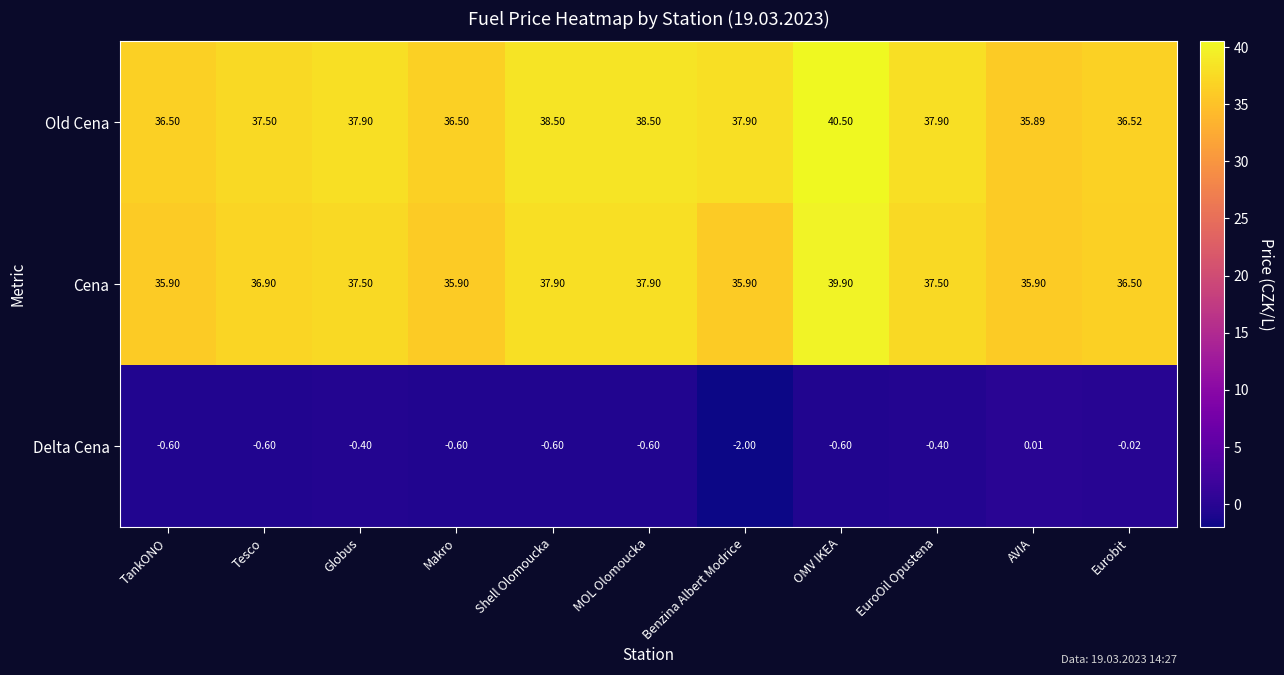

Which series changed the most between Globus and OMV IKEA?

Old Cena